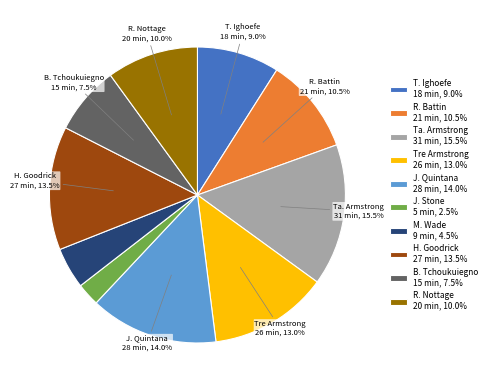

The H. Goodrick slice represents 20% of the pie. True or false?

False